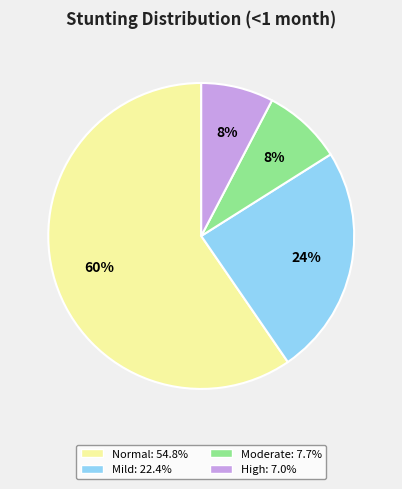

Does any single category account for the majority?

Yes